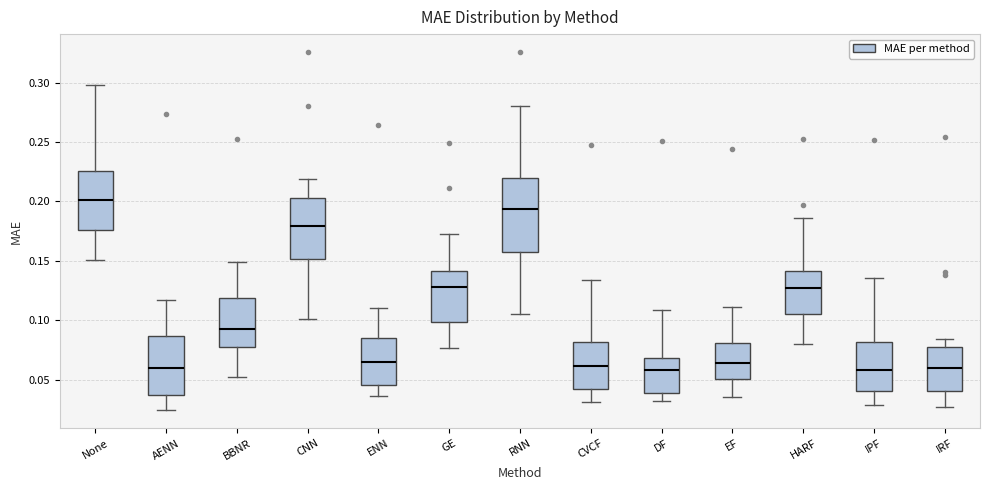

Which box is the tallest, from its lower edge to its upper edge?

RNN